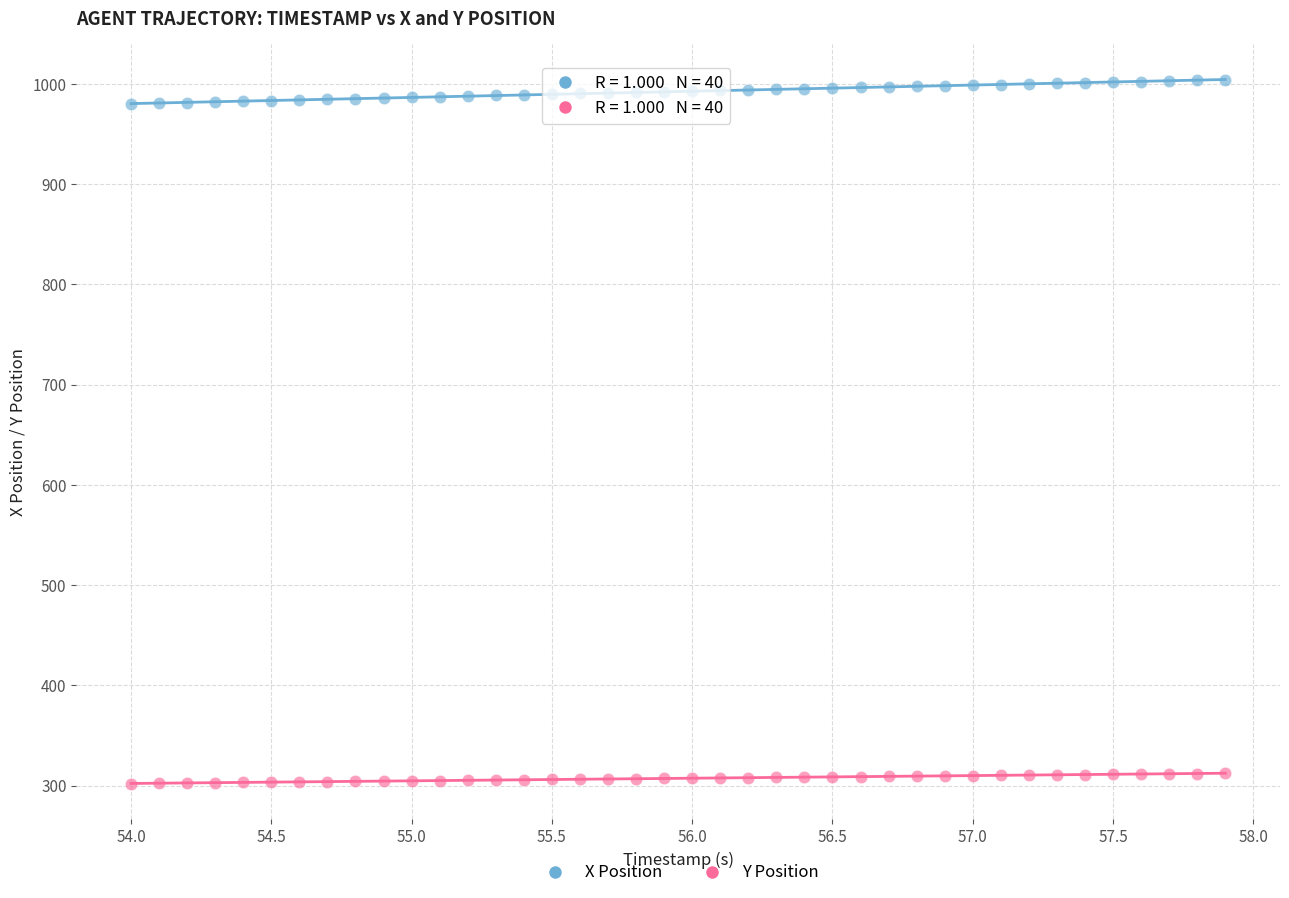

What is the X range (max minus min) for the scatter plot?

3.9